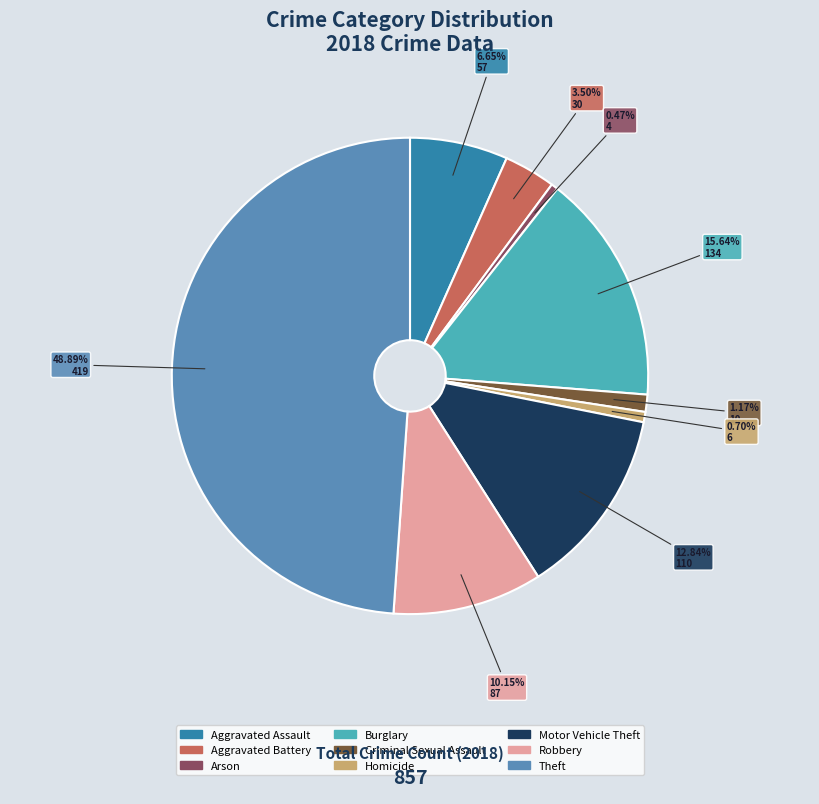

Which slice is the largest?

Theft